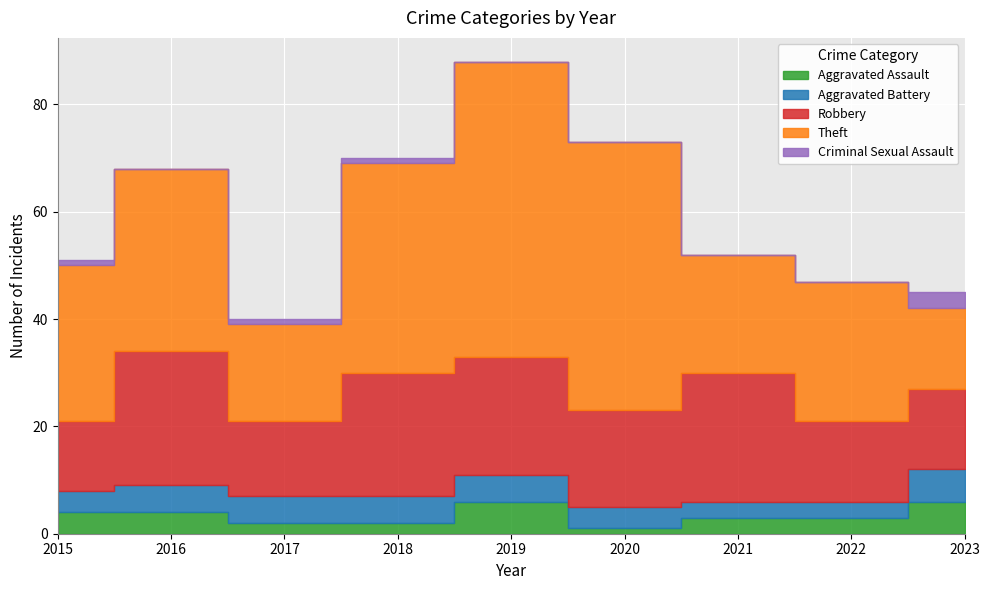

Which has a higher value, 2021 or 2015?

2015